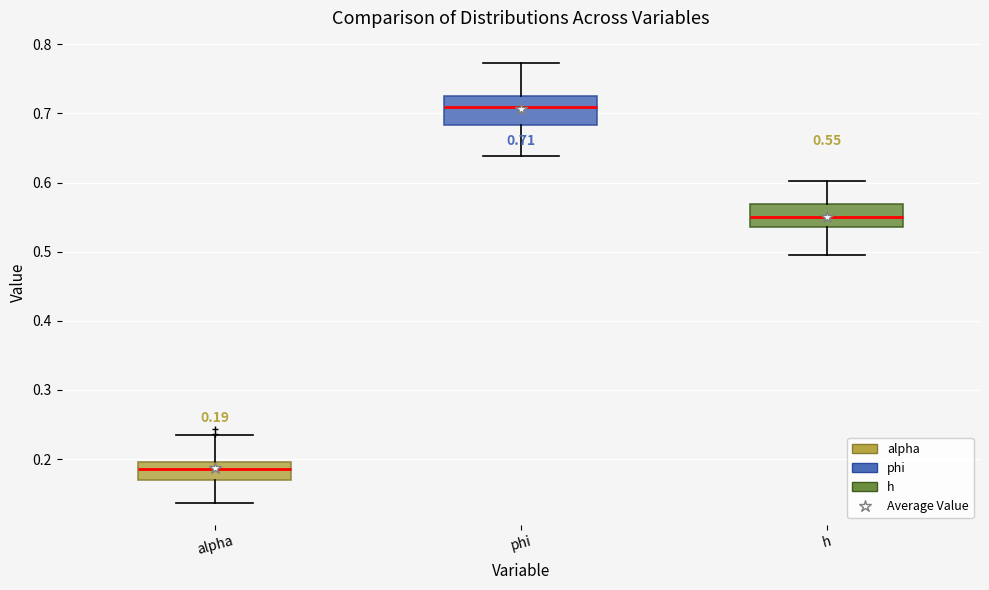

Which box's median line is the highest?

phi